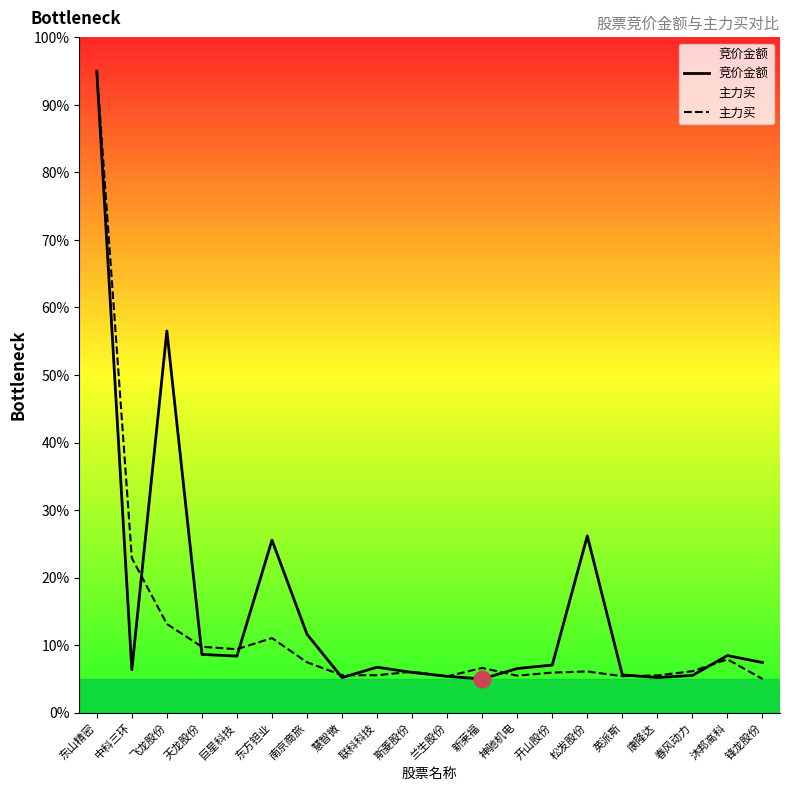

Count the number of data series in this chart.

2